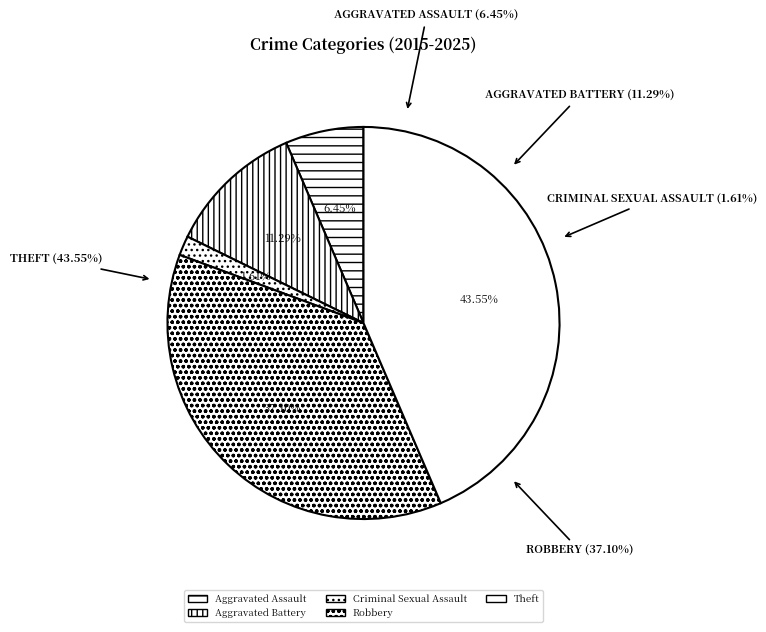

What percentage is the Theft slice, to the nearest percent?

44%